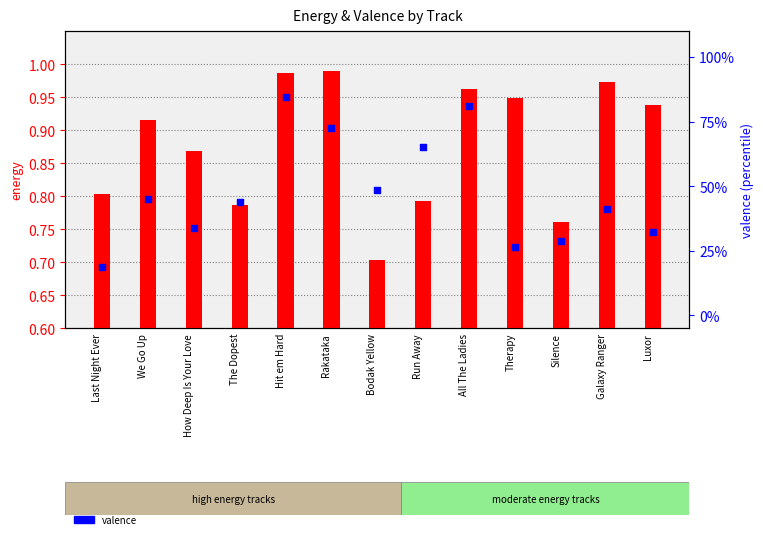

Which series reaches the minimum Y coordinate?

energy